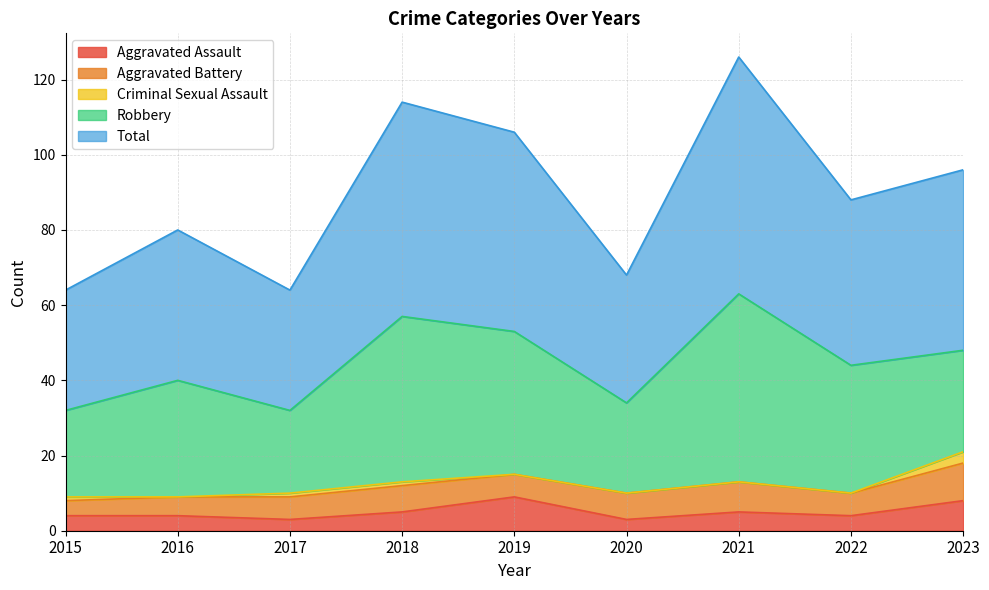

What is the approximate value of Aggravated Battery at 2023?

10